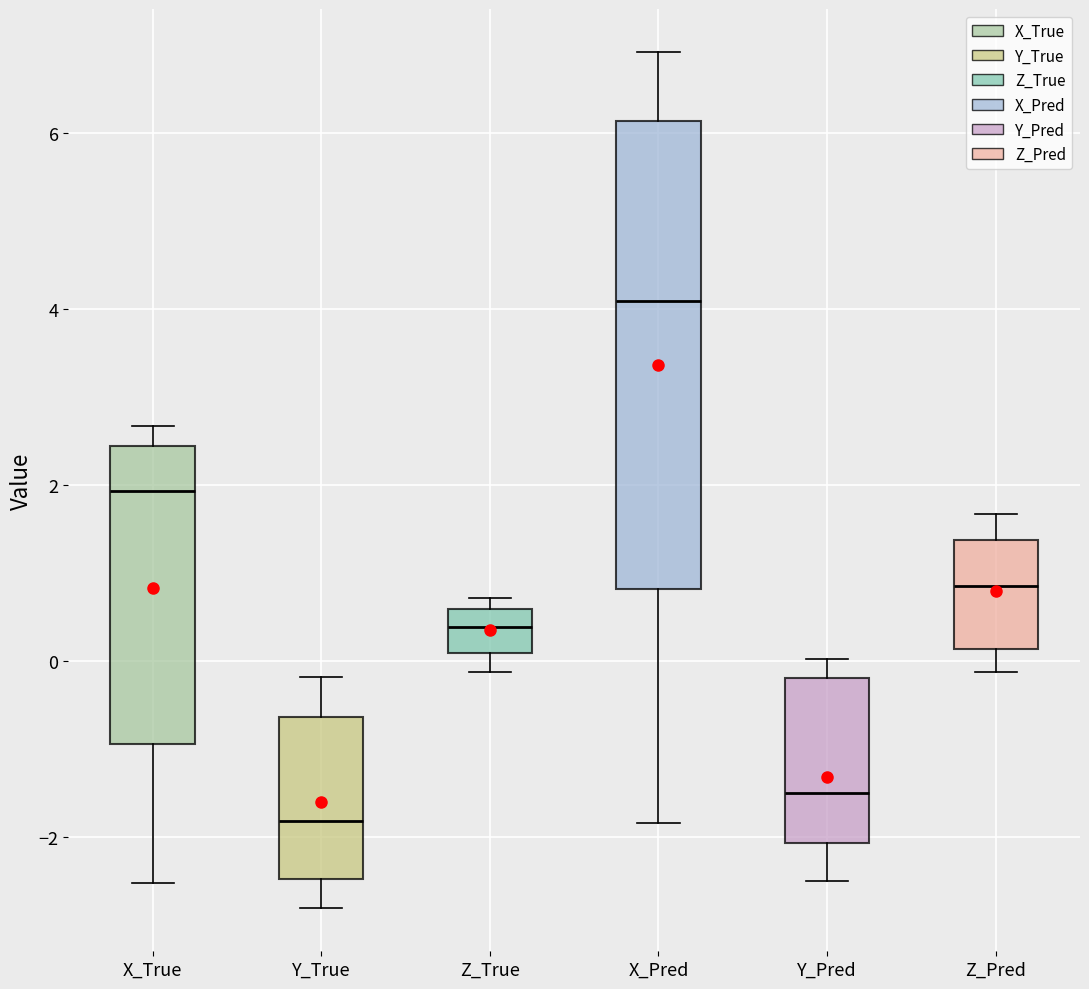

Reading left to right, transcribe this box plot: for each box, give where its median line is, the range the box spans, and where its two whiskers end, as read against the y-axis. The values are not printed on the chart, so give them approximately, as read against the axis.

X_True: median 2.0, box -1.0 to 2.4, whiskers -2.6 to 2.6
Y_True: median -1.8, box -2.4 to -0.6, whiskers -2.8 to -0.2
Z_True: median 0.4, box 0.0 to 0.6, whiskers -0.2 to 0.8
X_Pred: median 4.0, box 0.8 to 6.2, whiskers -1.8 to 7.0
Y_Pred: median -1.6, box -2.0 to -0.2, whiskers -2.4 to 0.0
Z_Pred: median 0.8, box 0.2 to 1.4, whiskers -0.2 to 1.6